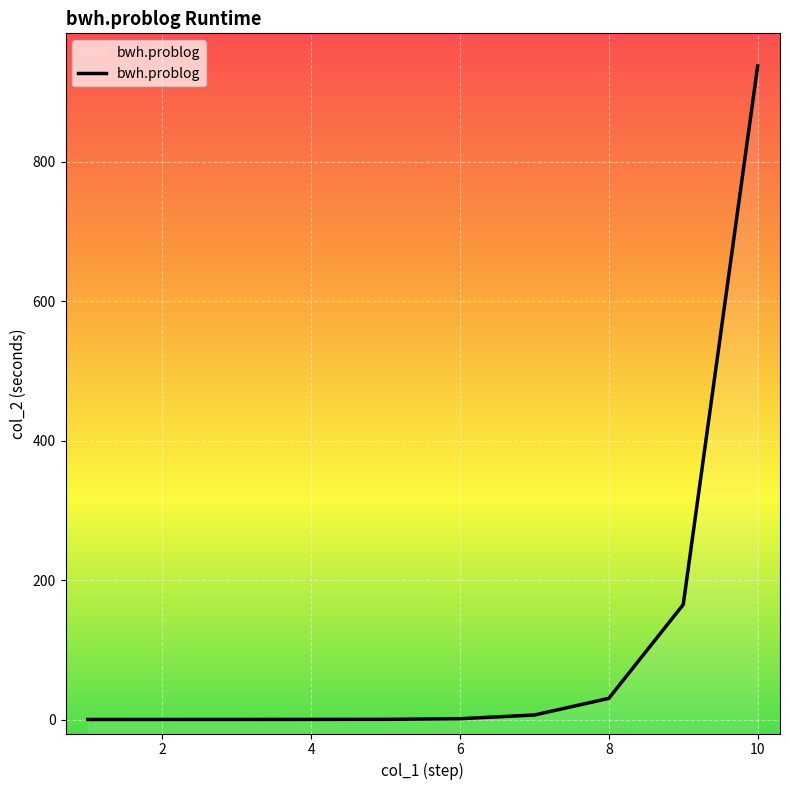

Reading right to left, transcribe all the data shown in this chart.

937.2	164.9	30.4	6.5	1.2	0.3	0.2	0.1	0.1	0.1